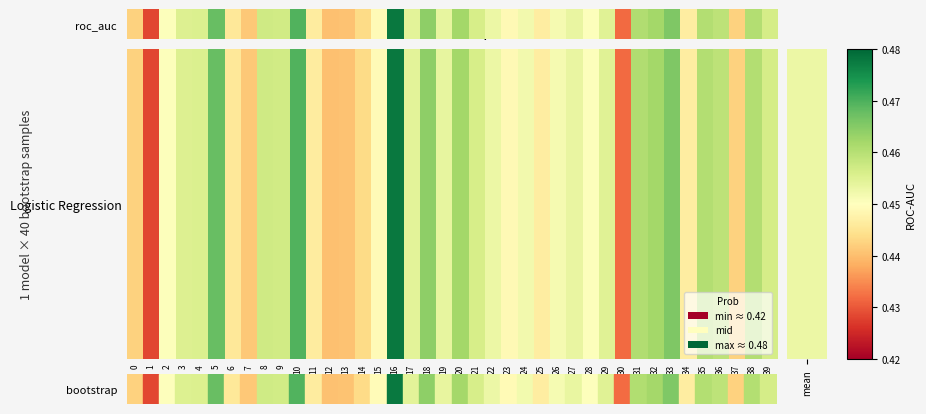

What is the maximum value shown in the chart?

0.5